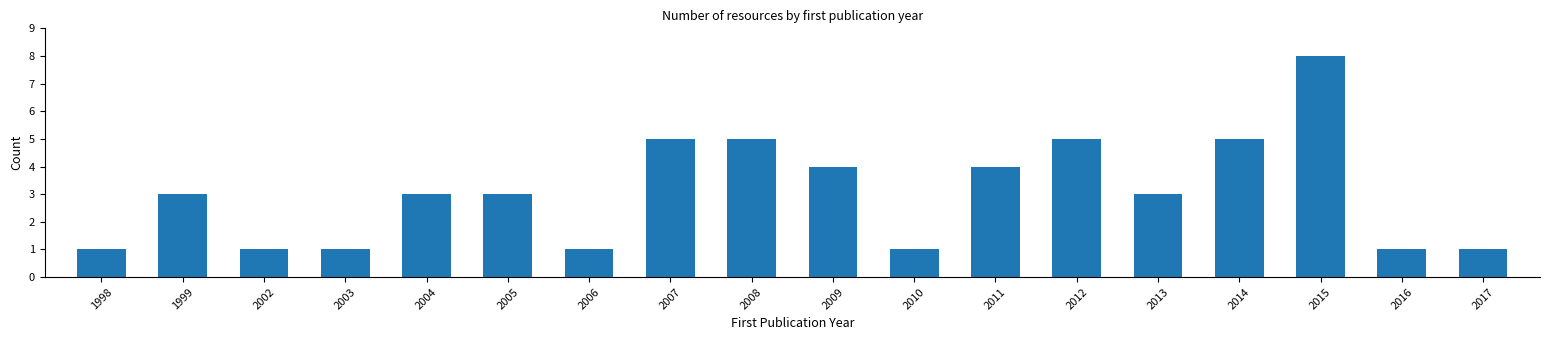

Reading left to right, list all the values displayed in this chart.

1	3	1	1	3	3	1	5	5	4	1	4	5	3	5	8	1	1